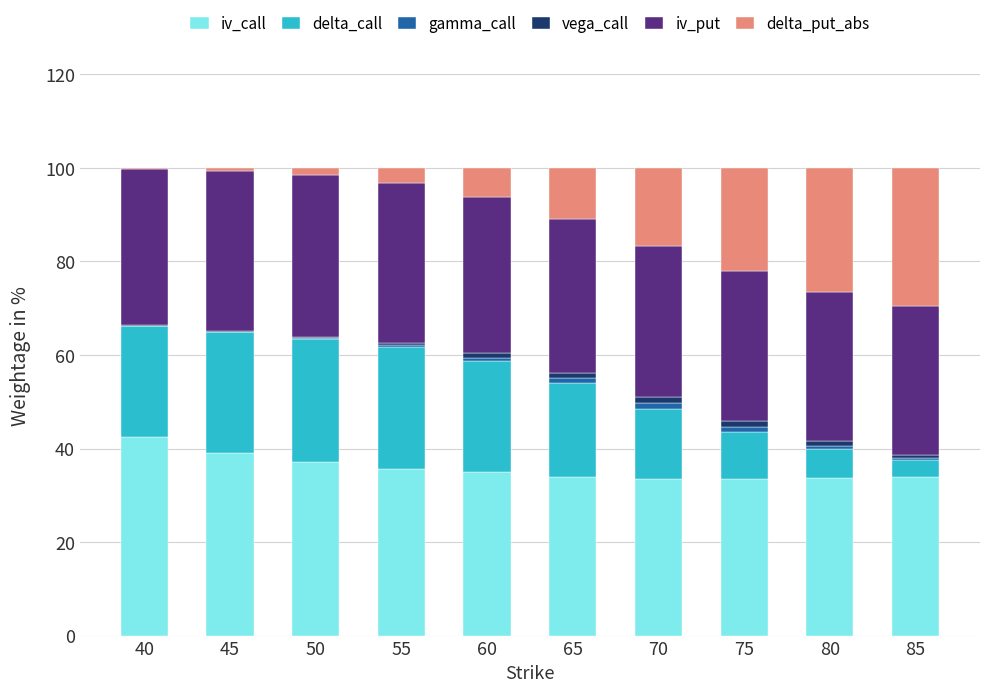

Does the chart contain stacked bars?

Yes